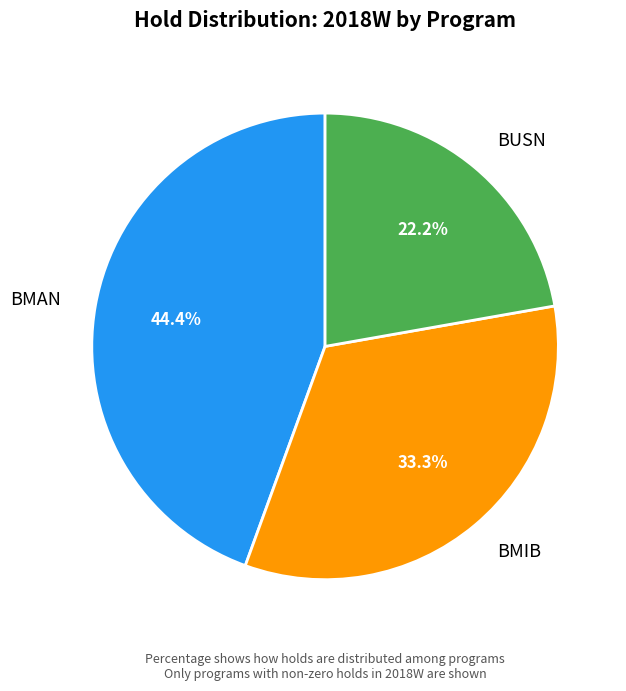

To the nearest percent, what is the average slice percentage?

33%